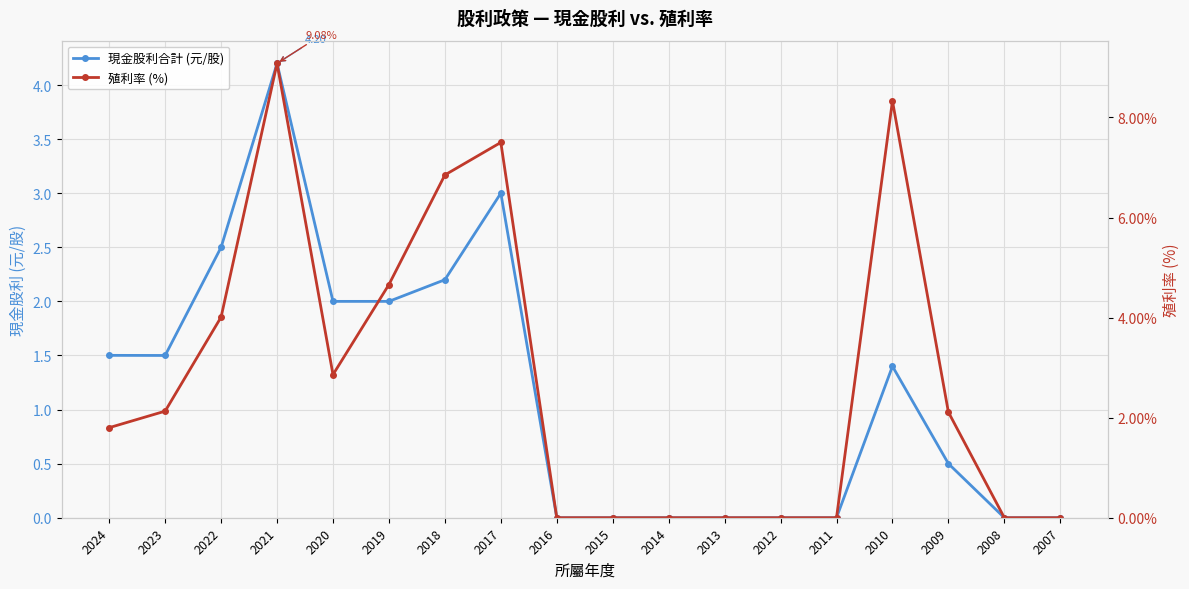

How many interior local peaks does the 現金股利合計 (元/股) series have?

3